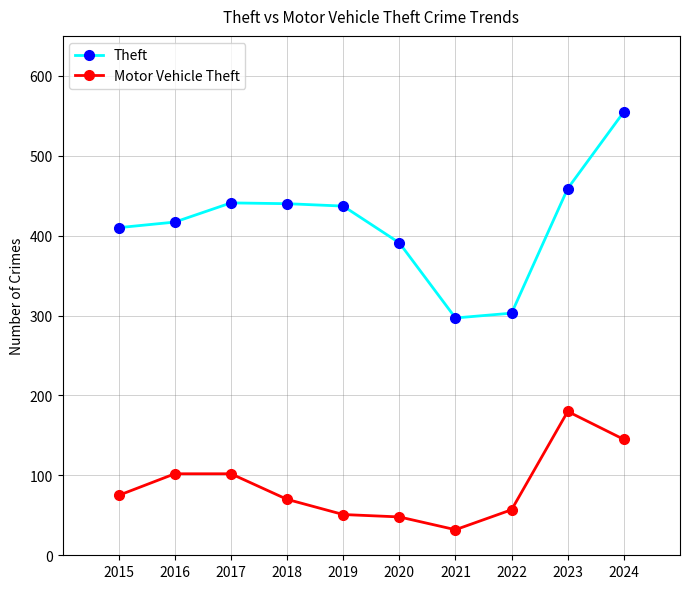

What are all the series names shown in the legend?

Theft, Motor Vehicle Theft